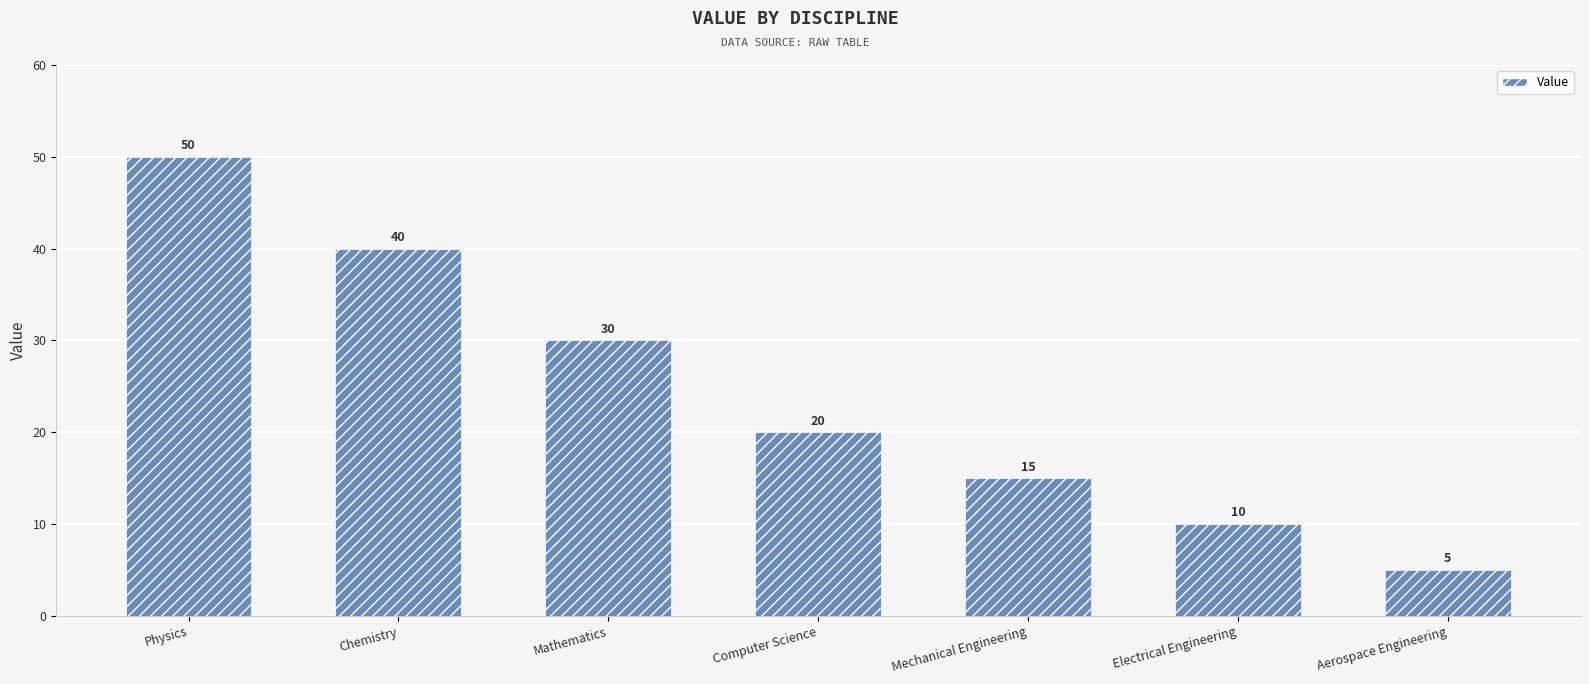

Reading left to right, list all the values displayed in this chart.

50	40	30	20	15	10	5